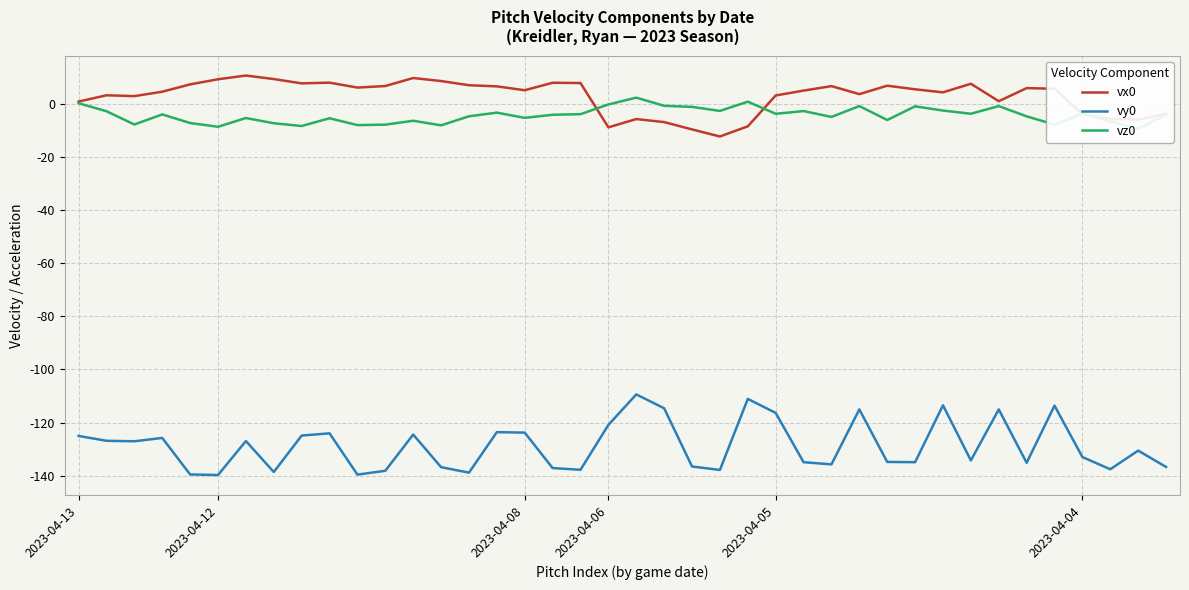

True or false: vx0 and vz0 cross at least once.

True